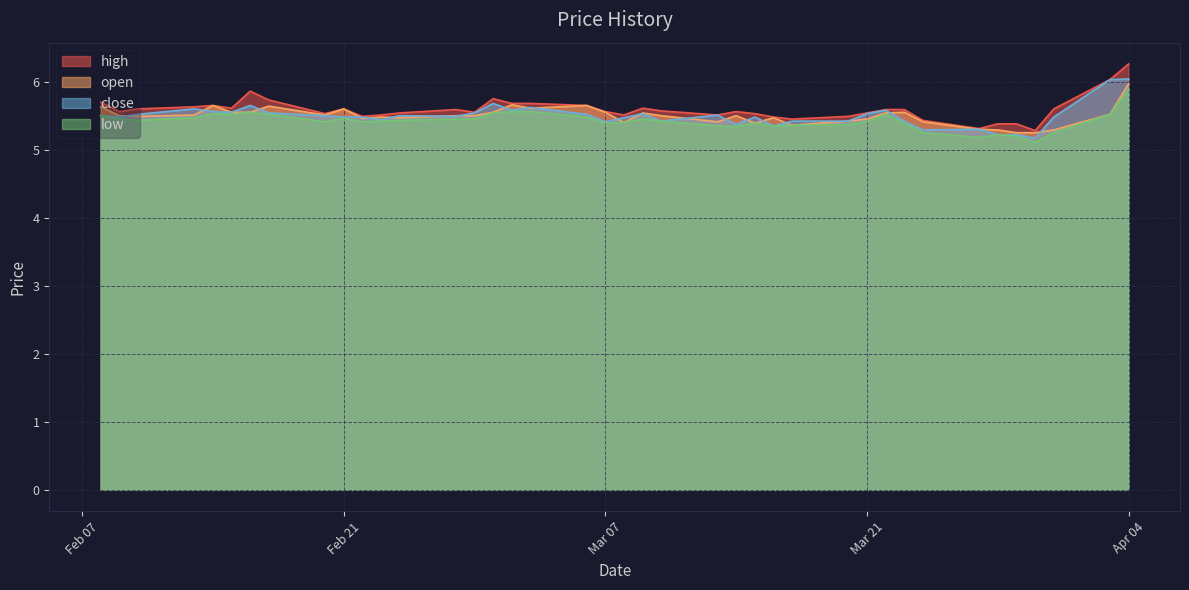

True or false: high and open intersect in this chart.

False